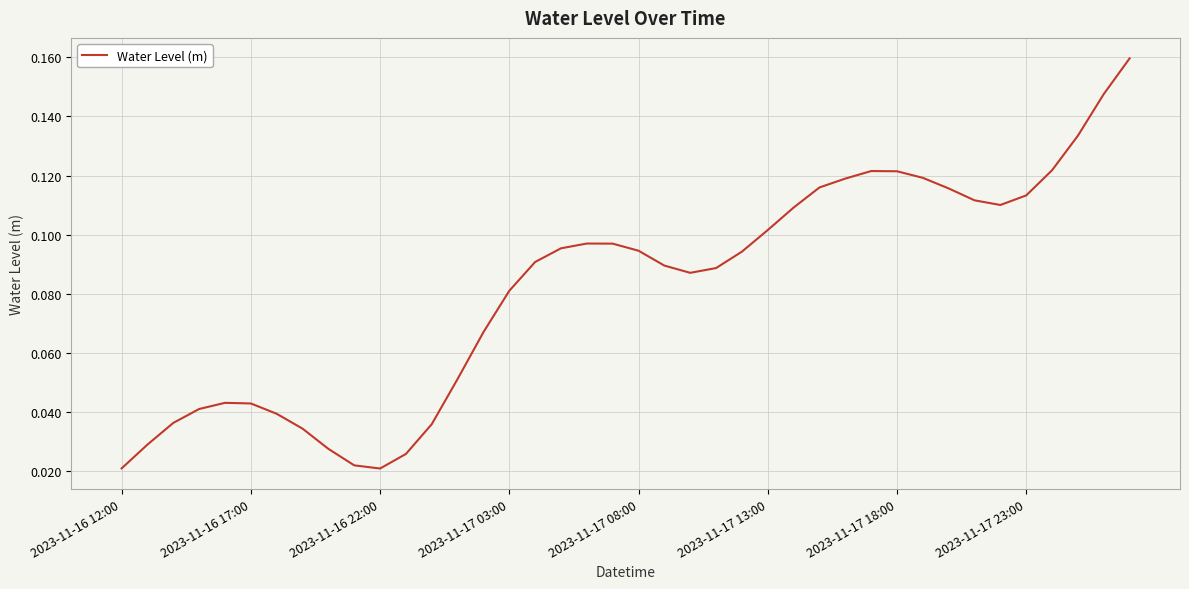

The chart shows a value of 0.1 at 2023-11-16 17:00. True or false?

False